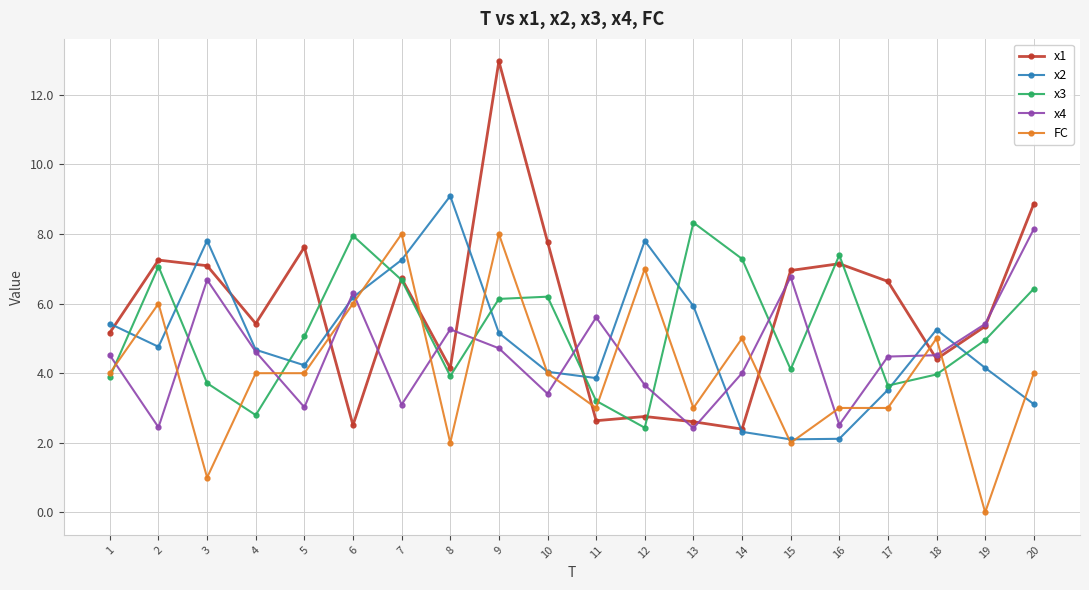

Count the number of categories in the chart.

20